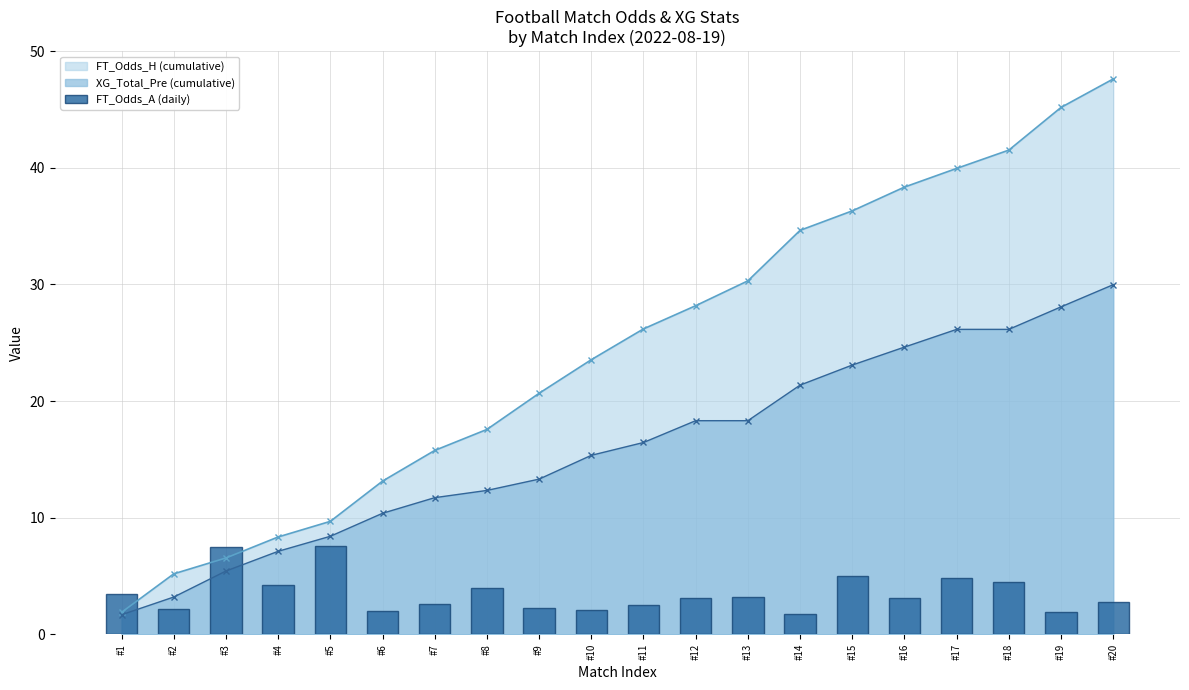

At how many categories does at least one series exceed 27?

9